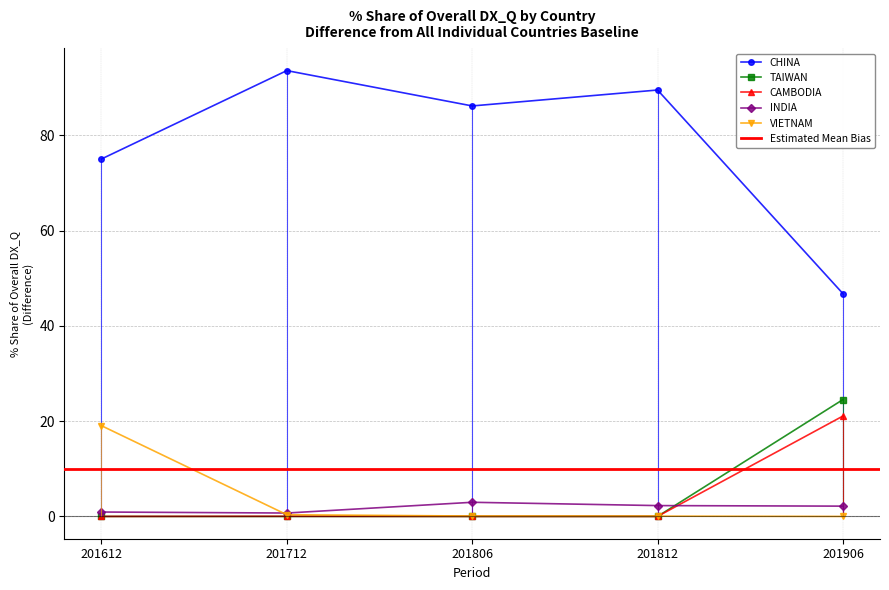

At which label does CAMBODIA reach its peak?

201906